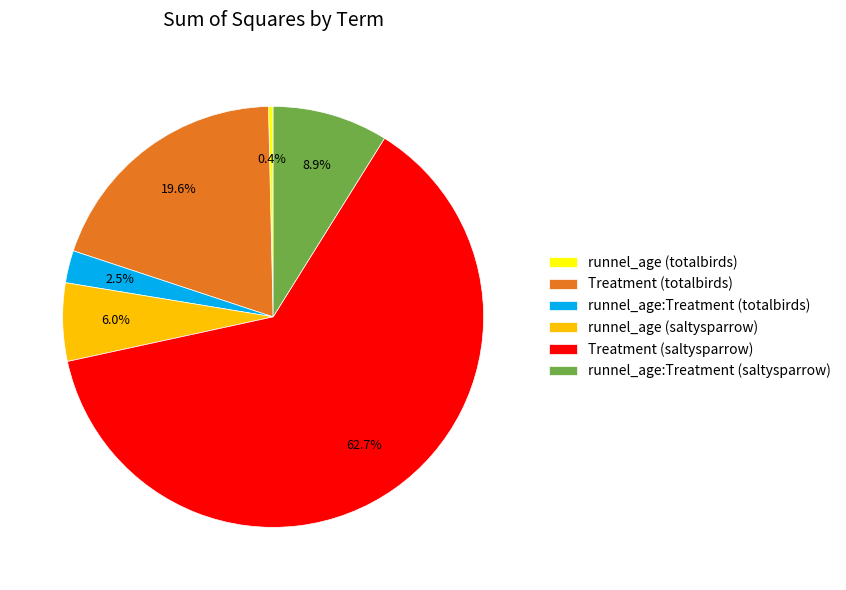

To the nearest percent, what is the difference between the largest and smallest slice percentages?

62%